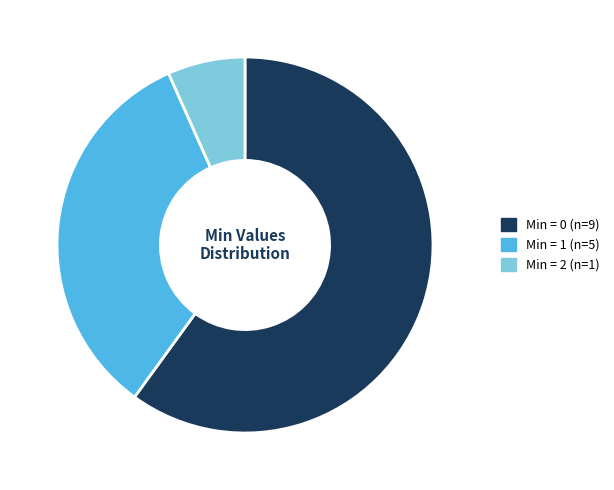

Does any single category account for the majority?

Yes